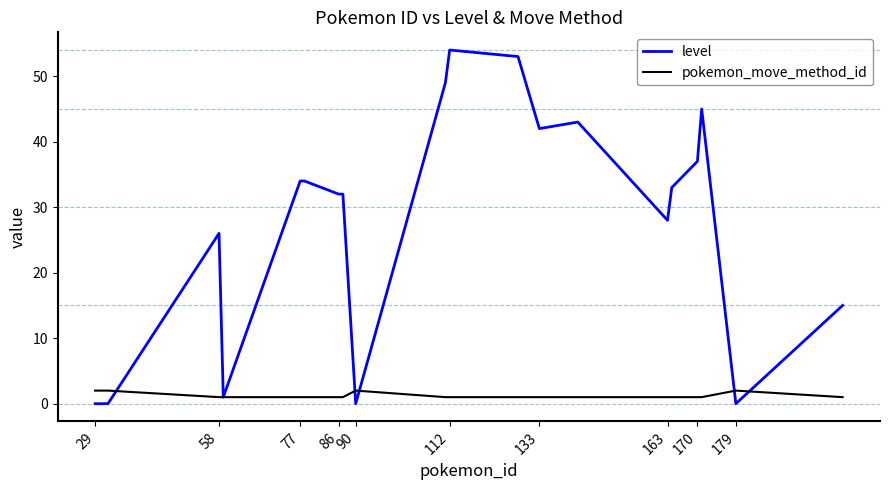

List the series in order of their overall mean, highest first.

level, pokemon_move_method_id